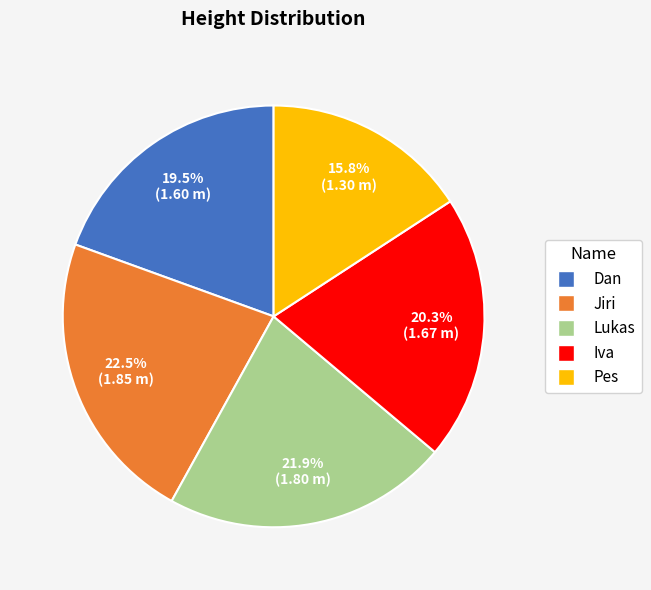

To the nearest percent, what is the combined percentage of Jiri and Dan?

42%